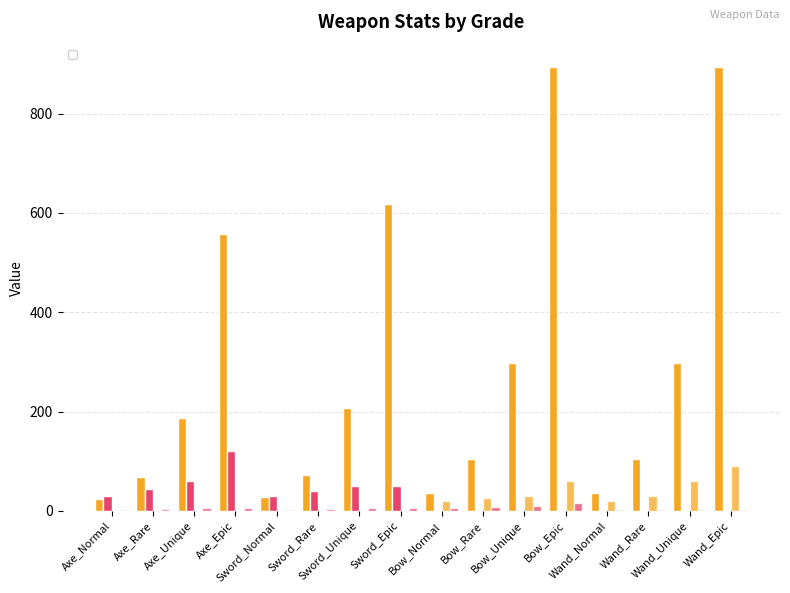

Is it true that _physicalAtk equals 66 at Sword_Unique?

False